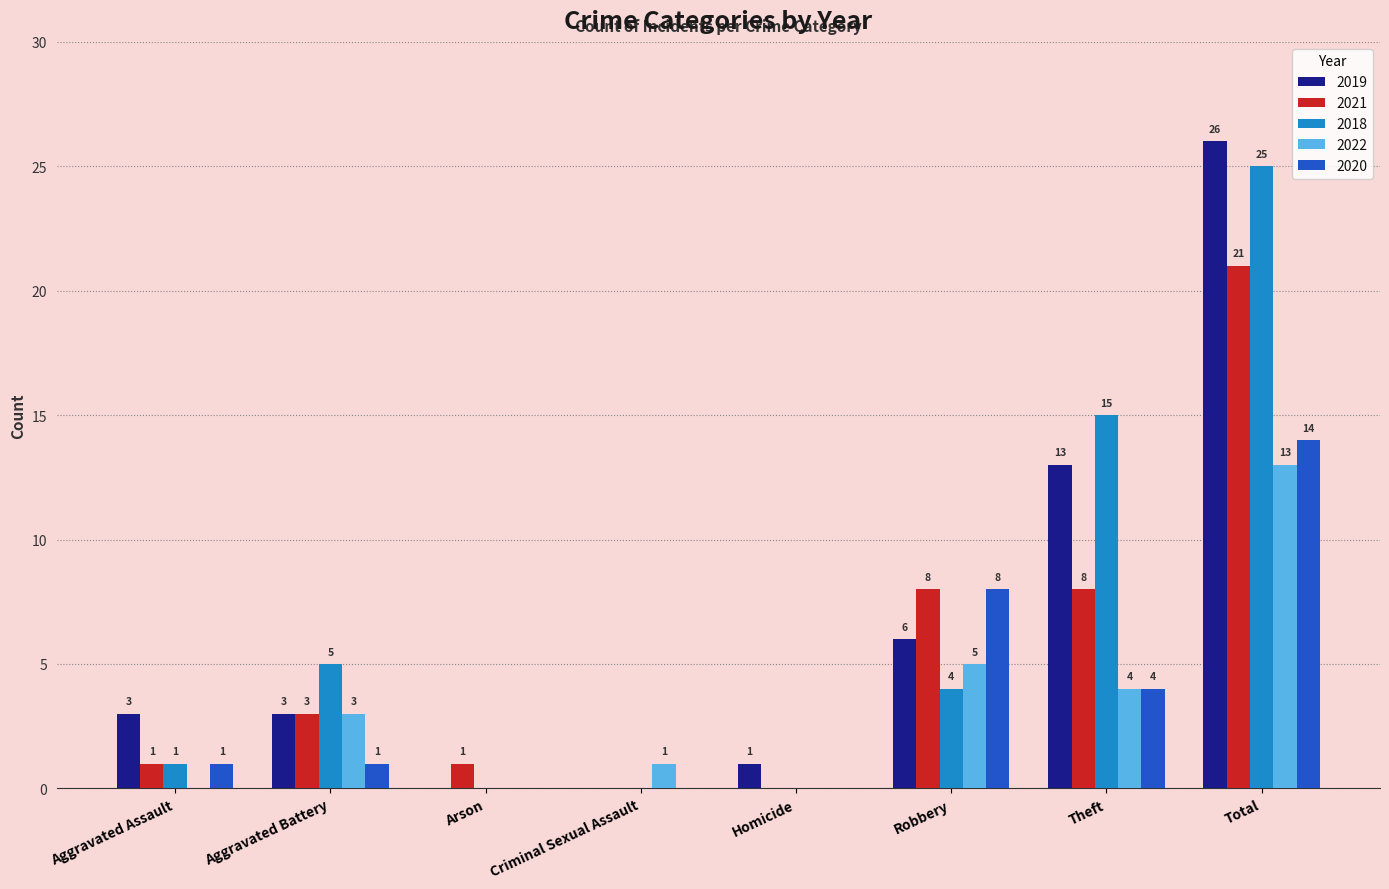

Which series changed the most between Aggravated Battery and Criminal Sexual Assault?

2018